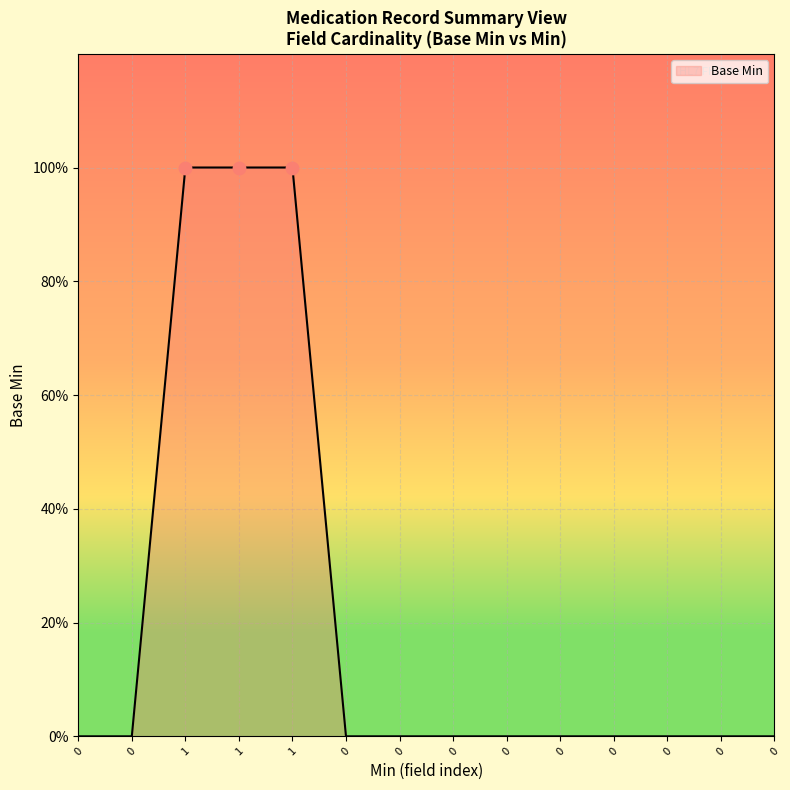

Which has a higher value, 0 or 1?

1